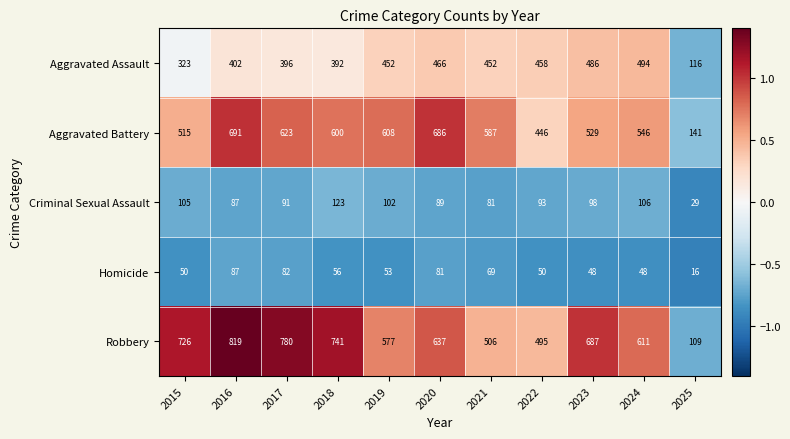

List the labels in order of Criminal Sexual Assault value, largest first.

2018, 2024, 2015, 2019, 2023, 2022, 2017, 2020, 2016, 2021, 2025